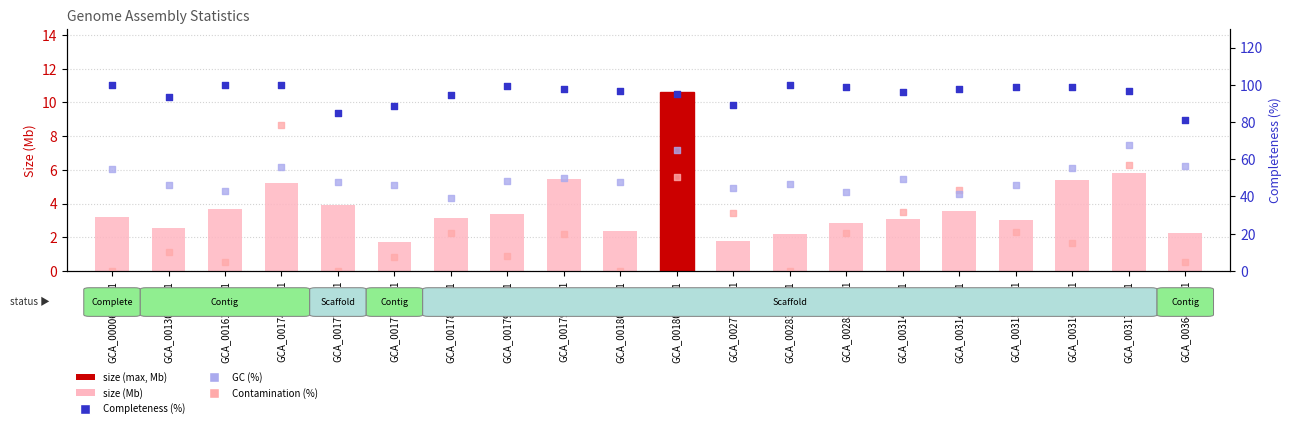

What is the total value across all series at GCA_003165595.1?

161.0